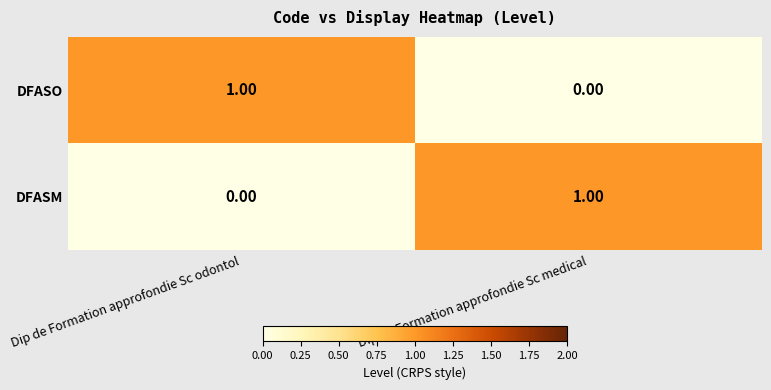

Where is DFASM nearest to the value 0?

Dip de Formation approfondie Sc odontol